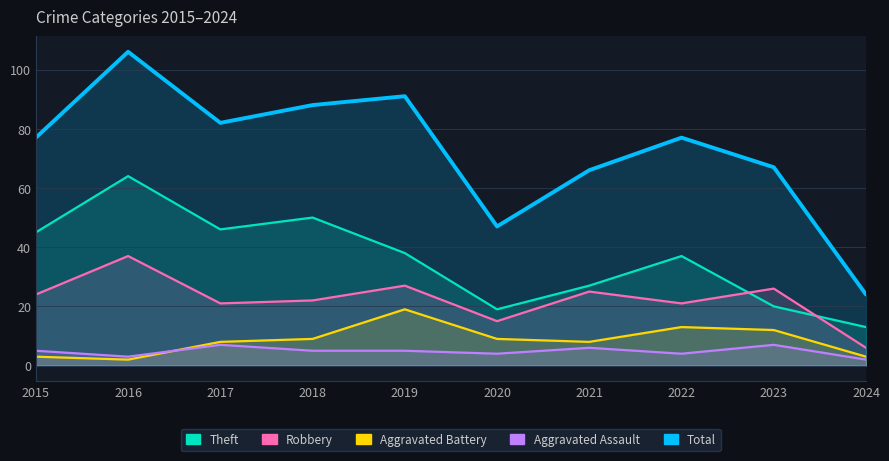

Which series changed the most between 2020 and 2022?

Total